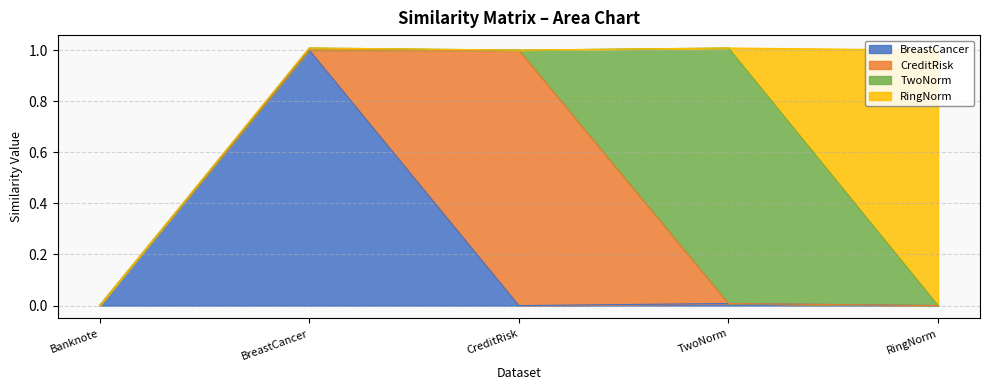

The BreastCancer series shows 0.0 at Banknote. True or false?

True